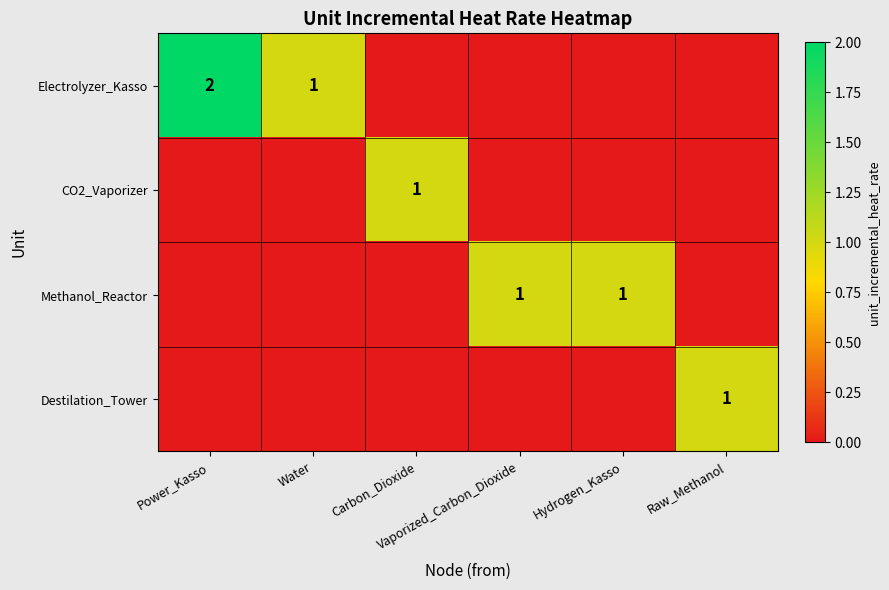

Which label corresponds to the largest value in the chart?

Power_Kasso